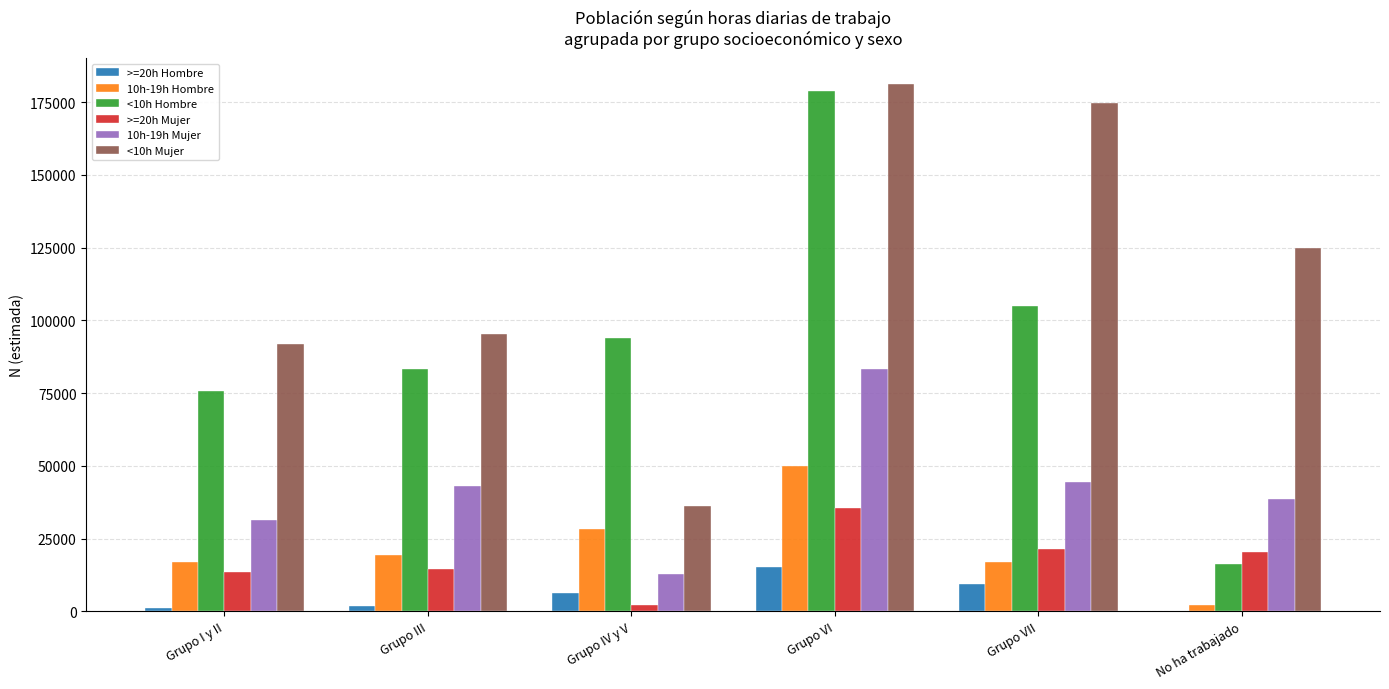

Is the value of <10h Hombre at Grupo VII greater than the value of 10h-19h Hombre at Grupo III?

Yes